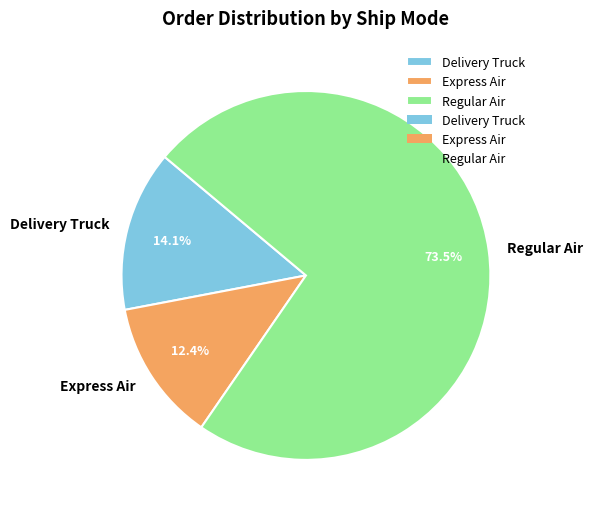

Does Regular Air represent more than half of the total?

Yes